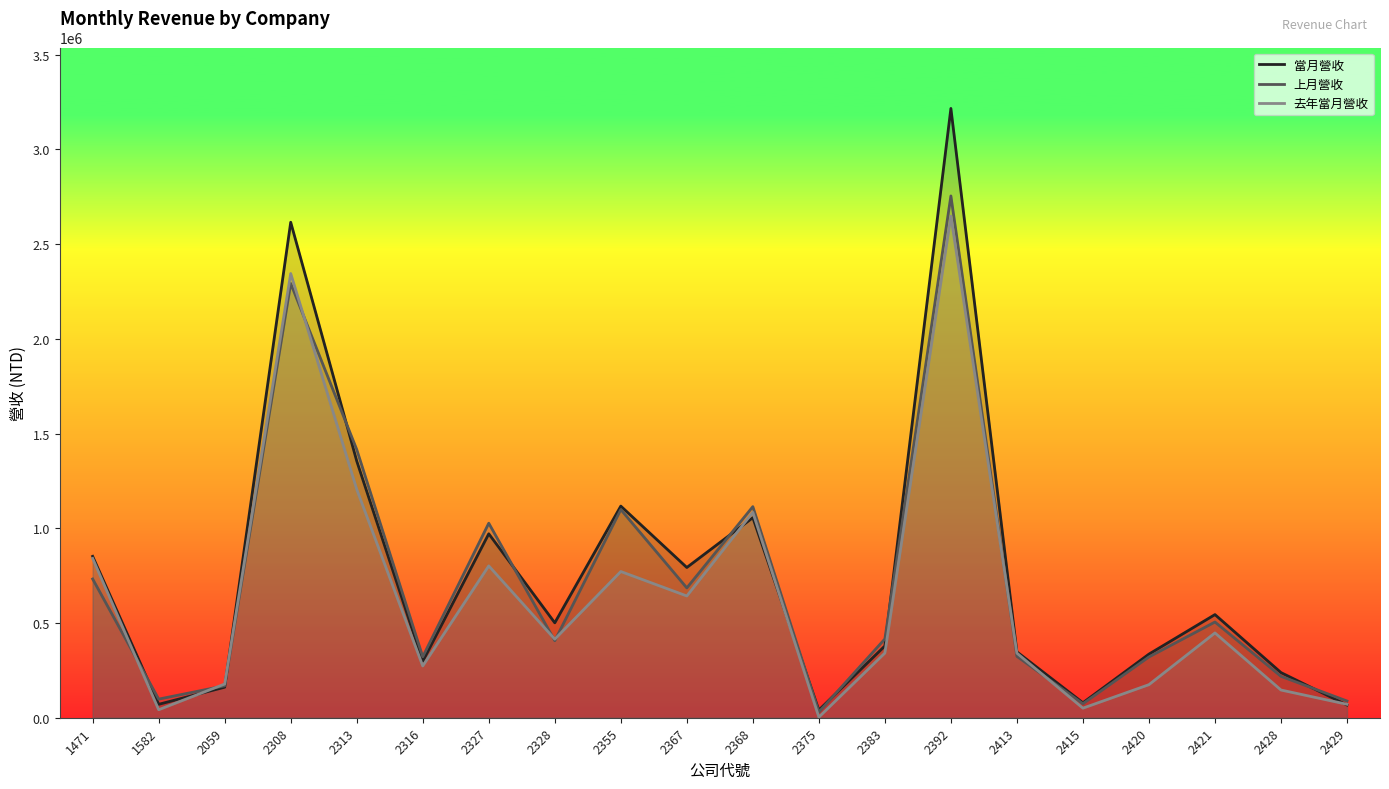

How many lines are shown in the chart?

3